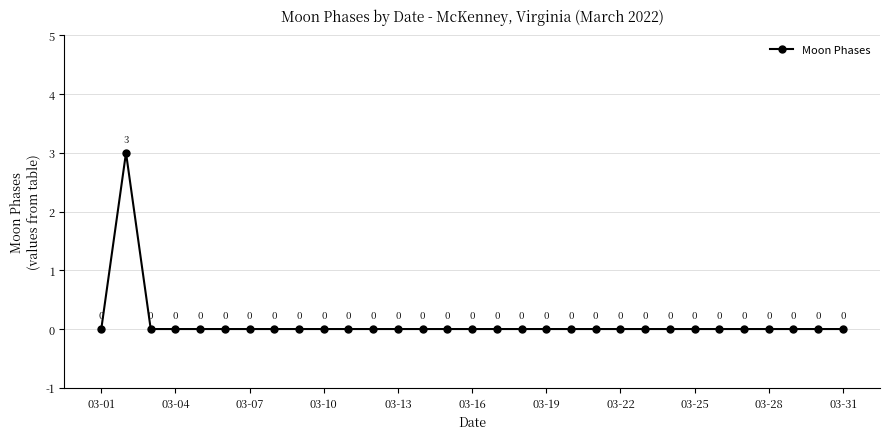

How many values are between 0 and 1?

30